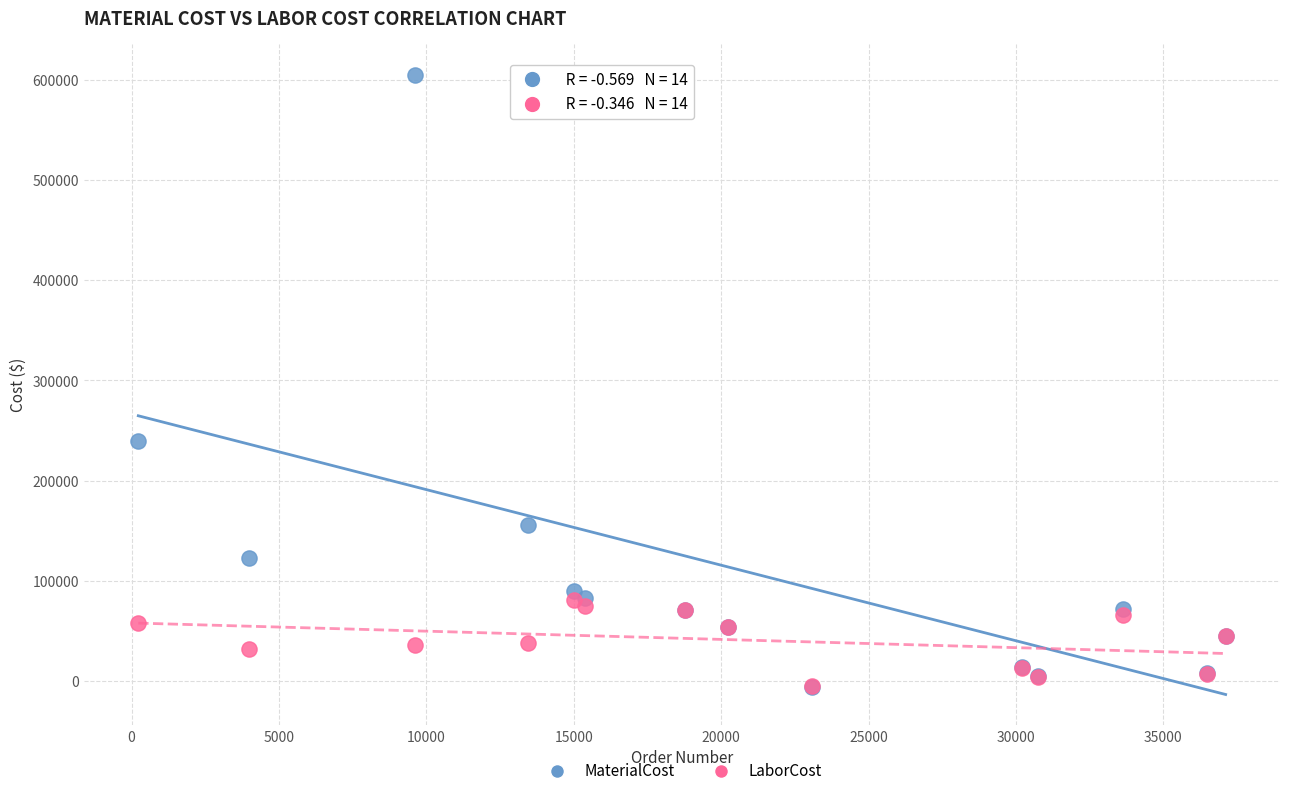

Across all series, what Y value is closest to 299735?

239975.0